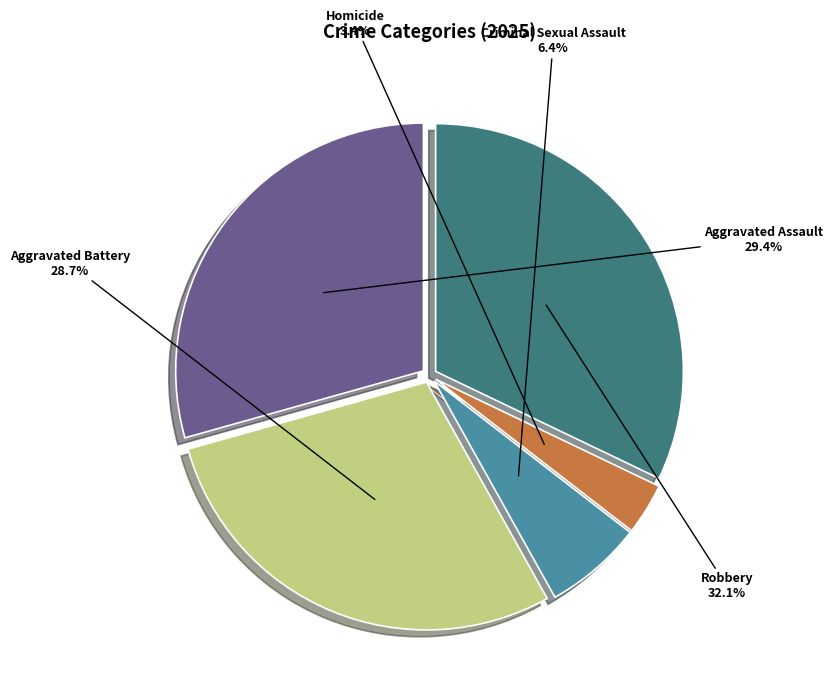

Is there any slice that represents more than half of the pie?

No